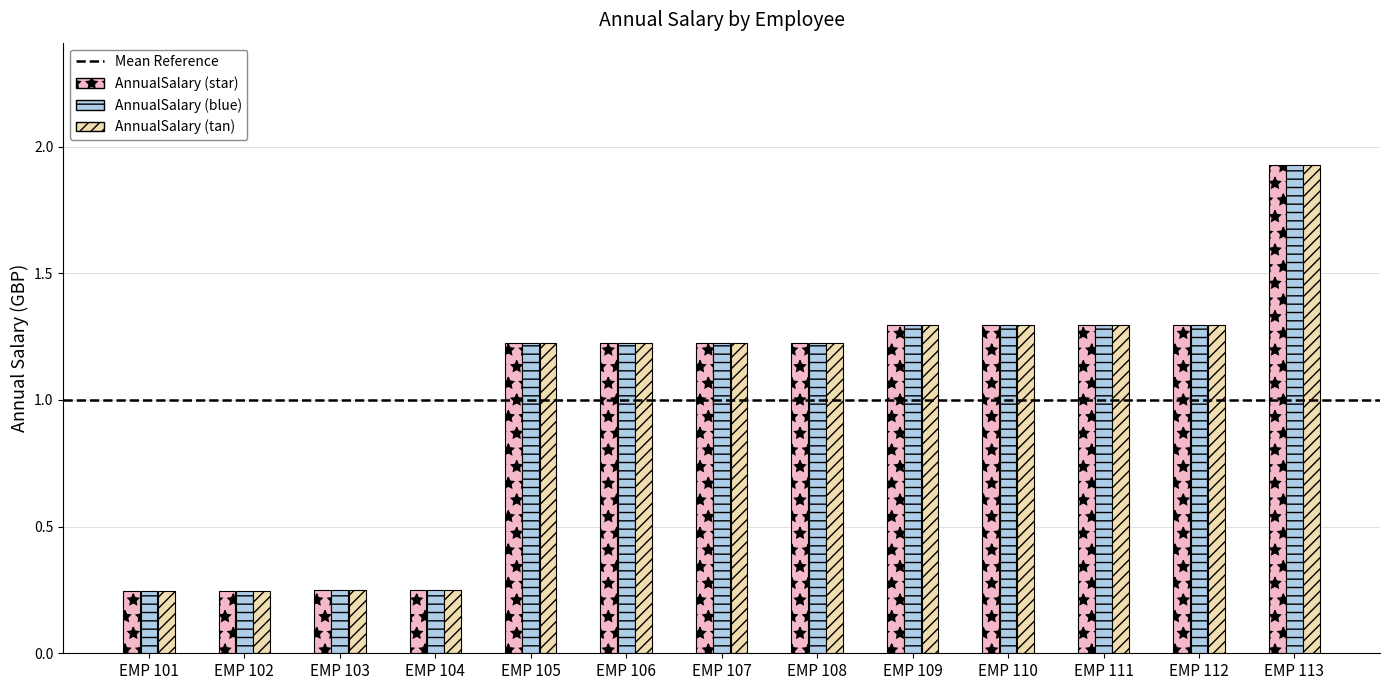

Which category has the highest value across all series?

EMP 113